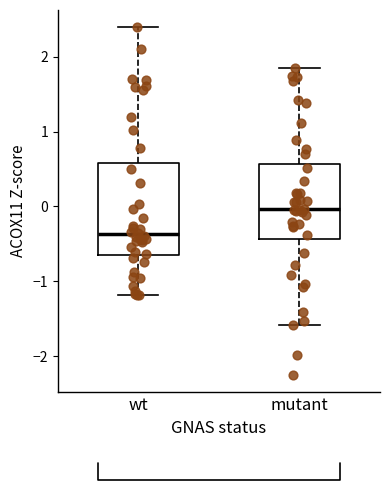

Which box is the tallest, from its lower edge to its upper edge?

wt